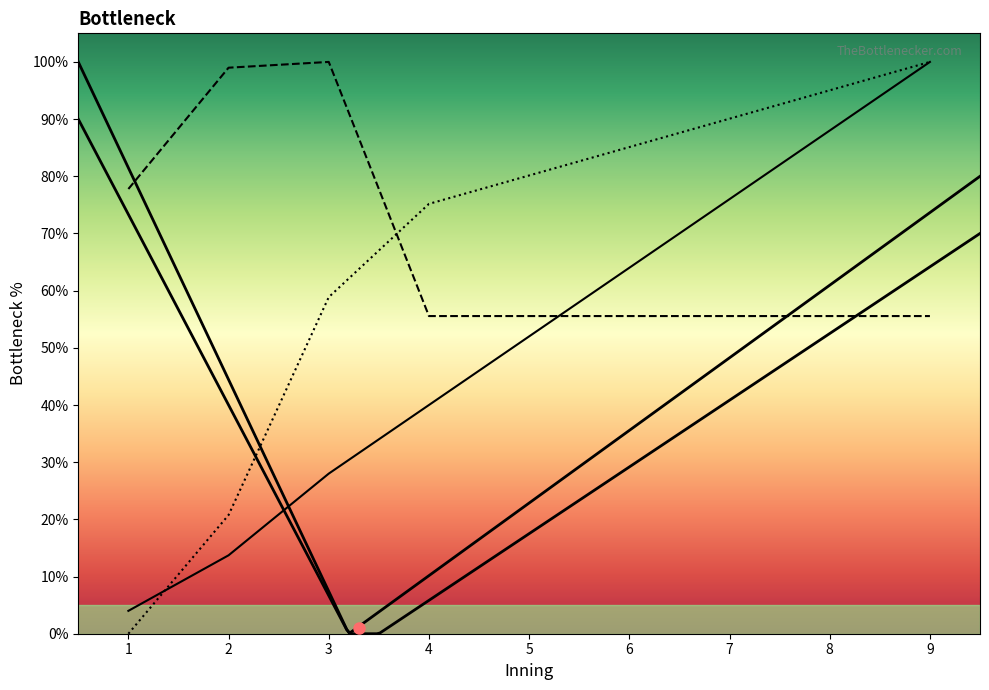

Reading left to right, what are all the values shown in this chart?

At_Bat: 1=4.0	2=13.7	3=28.0	4=40.0	5=52.0	6=64.0	7=76.0	8=88.0	9=100.0
Outs: 1=77.8	2=99.0	3=100.0	4=55.6	5=55.6	6=55.6	7=55.6	8=55.6	9=55.6
Score_Deficit (abs): 1=0.0	2=20.8	3=58.9	4=75.2	5=80.1	6=85.1	7=90.1	8=95.0	9=100.0